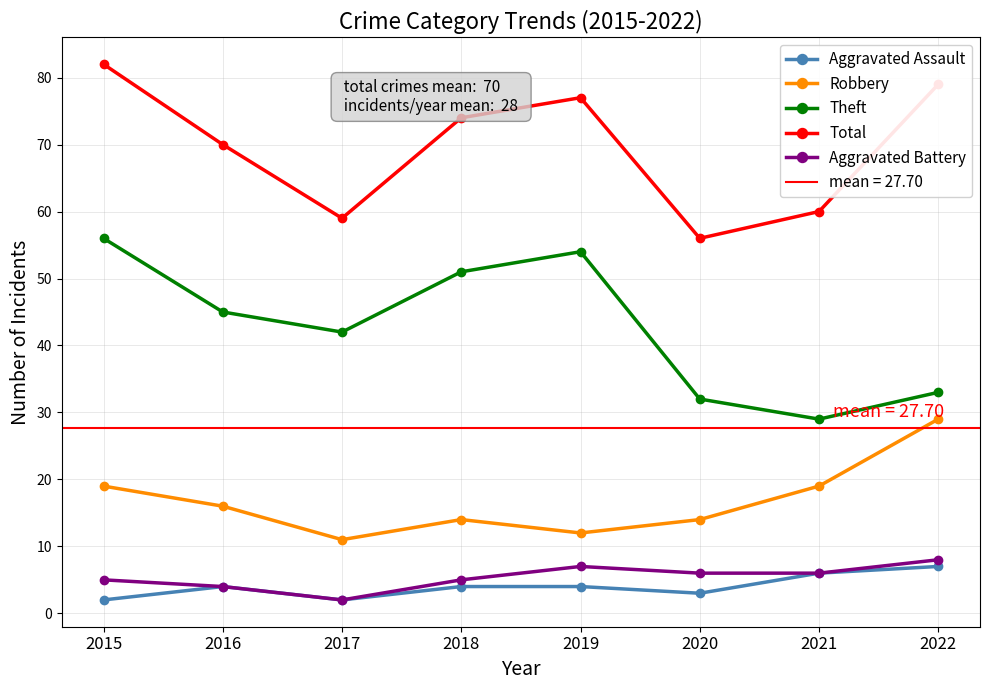

What is the maximum value shown in the chart?

82